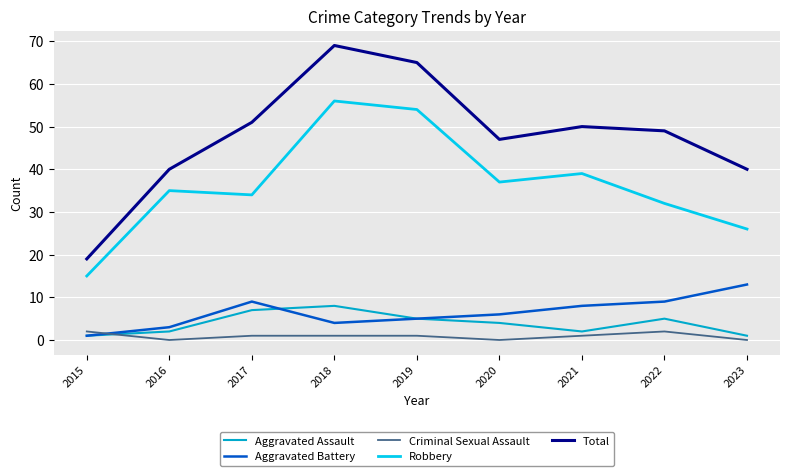

What is the difference between the second highest and minimum values in the Aggravated Assault series?

6